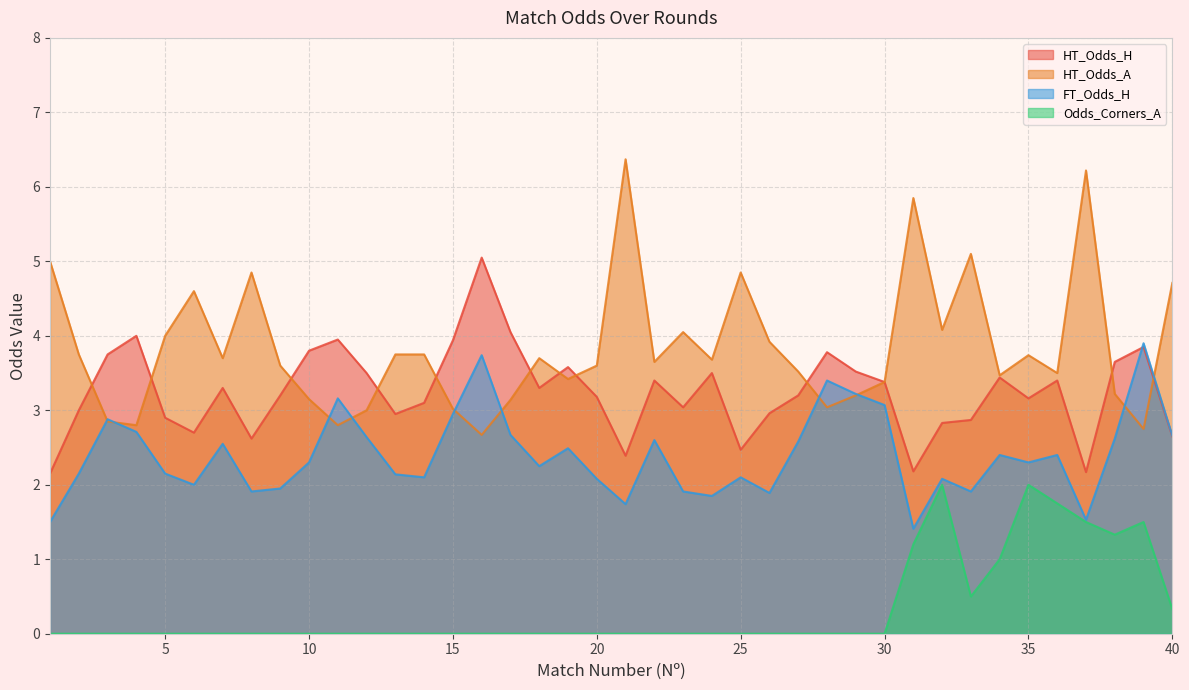

What is the value of the HT_Odds_H point at the 26th from the left?

3.0